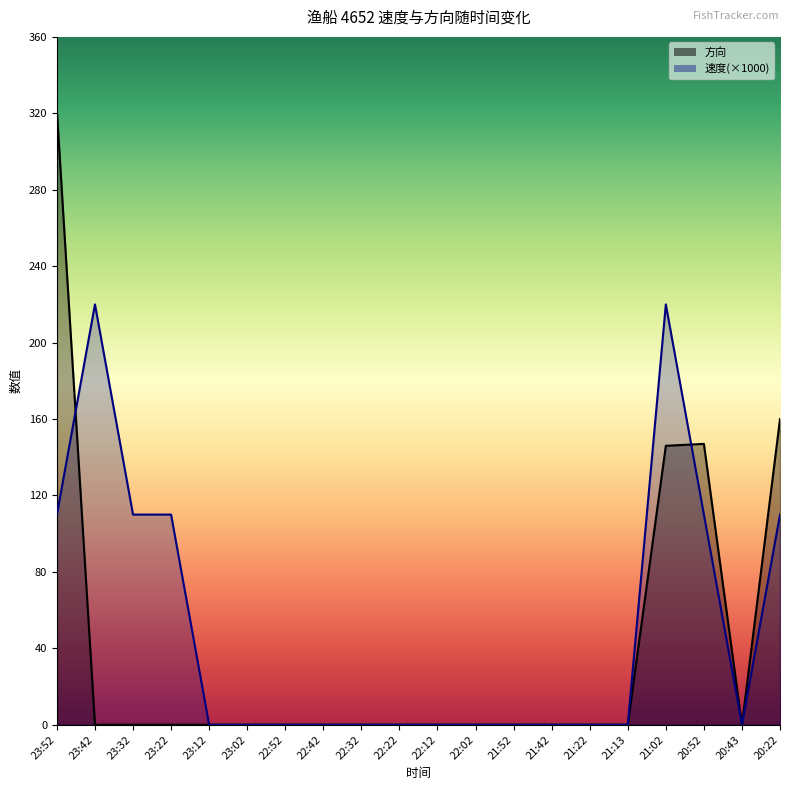

Which series changed the most between 22:52 and 21:22?

速度